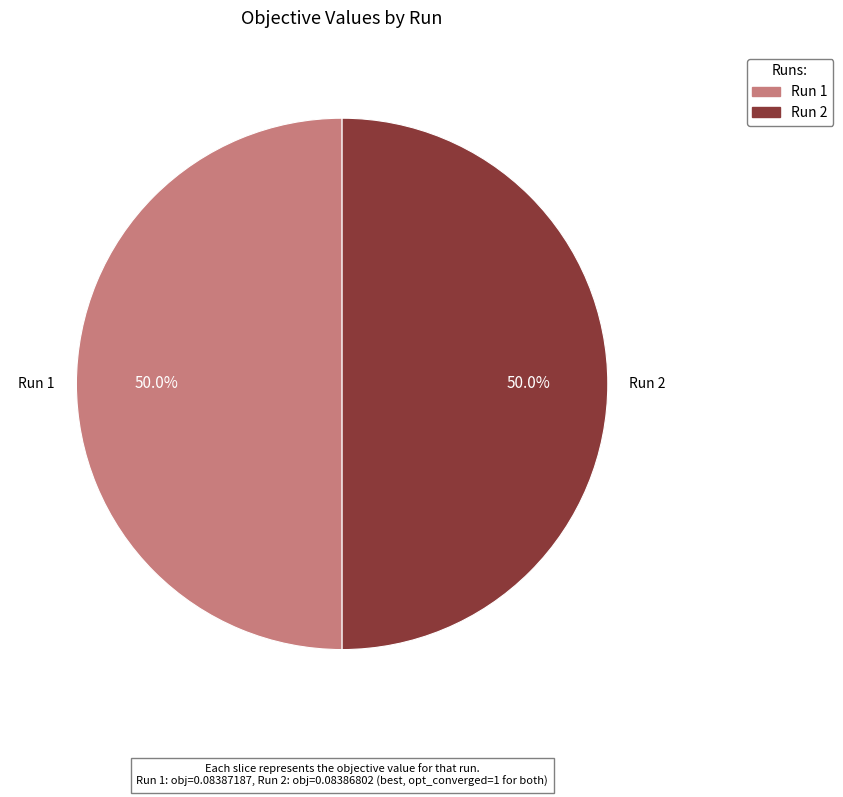

What portion of the pie excludes Run 2?

50.0%